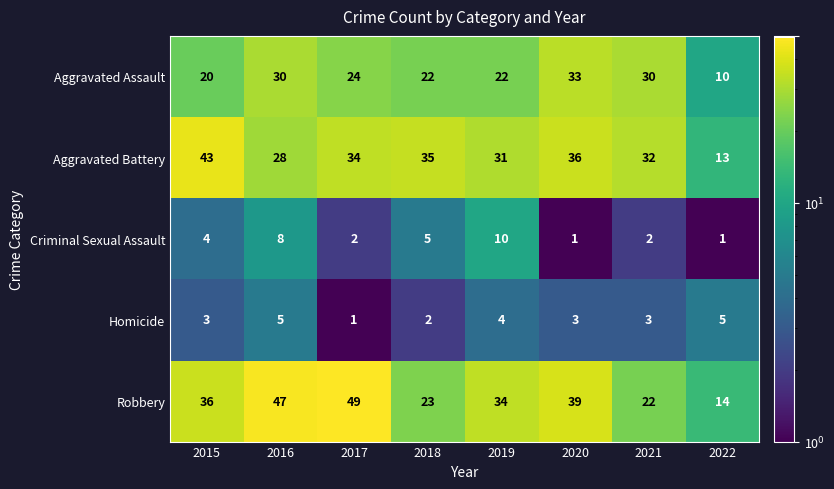

How many data points in Criminal Sexual Assault are less than 4?

4